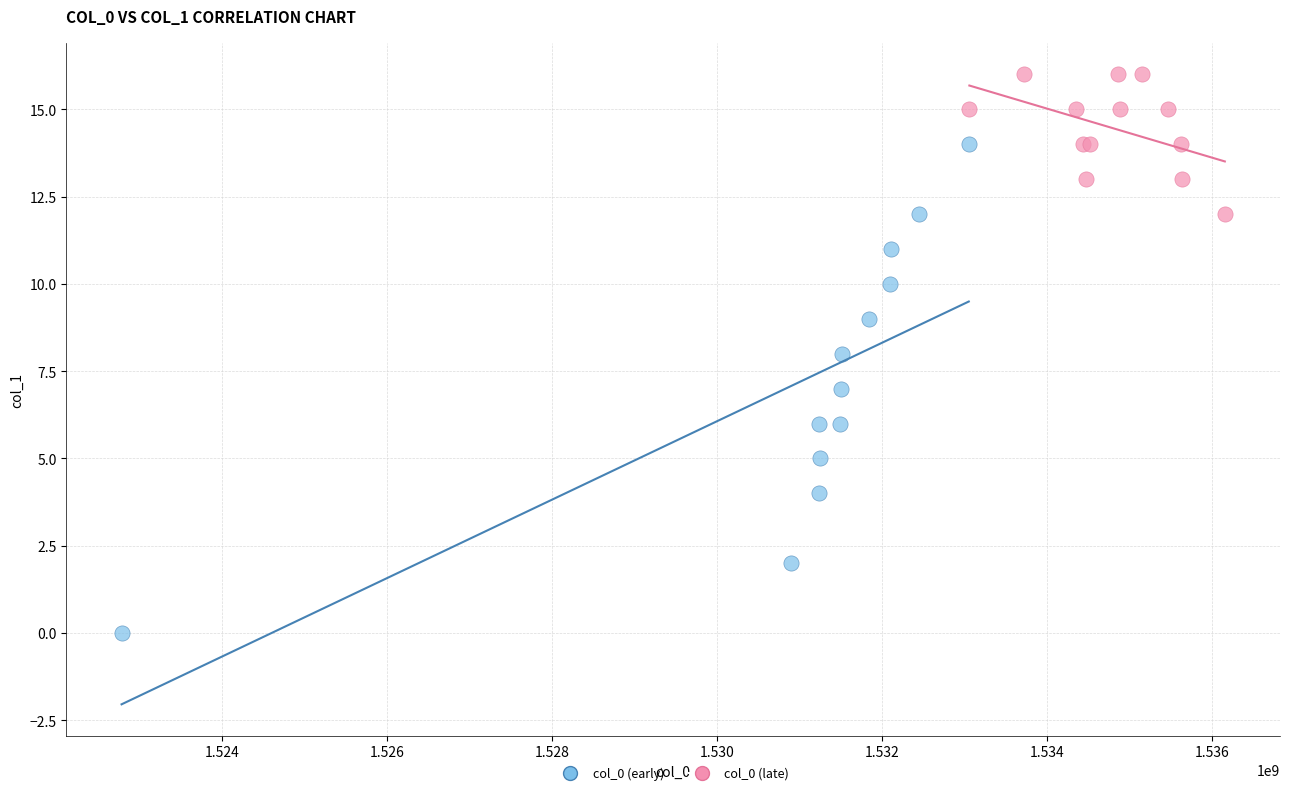

Which series contains the lowest Y value?

col_0 (early)